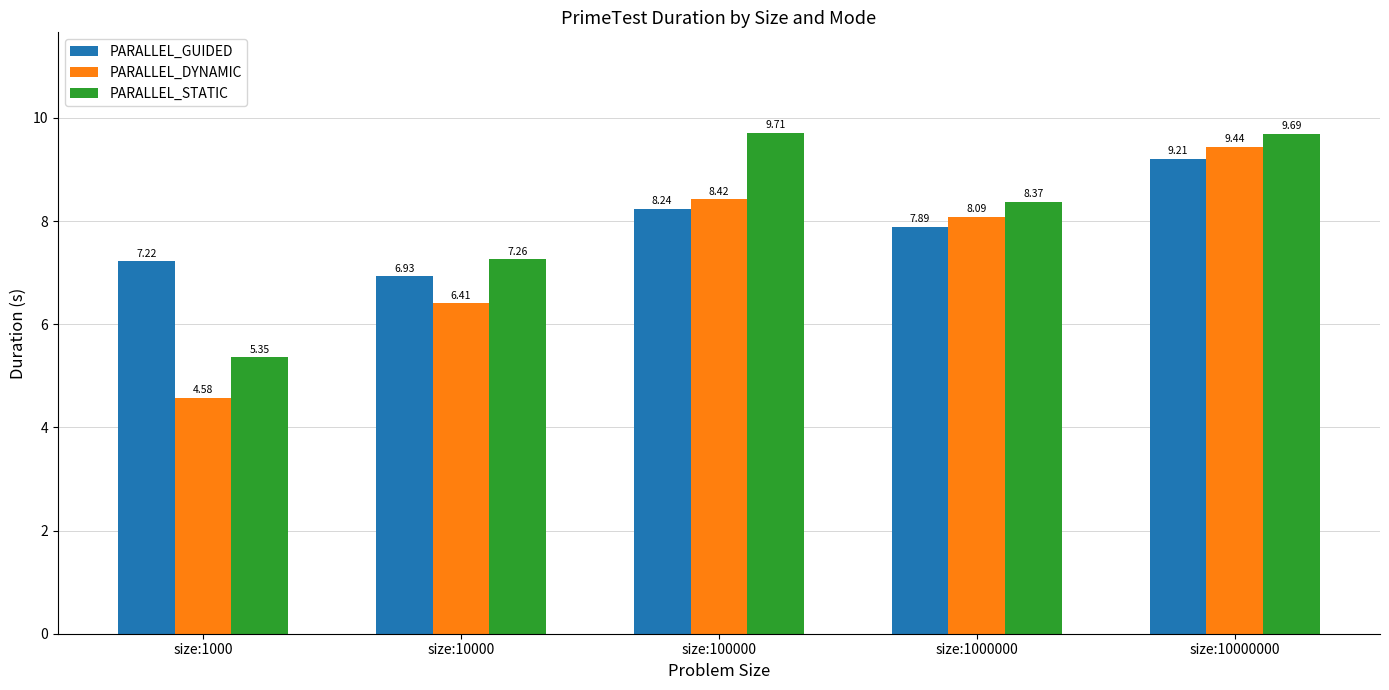

At which label is PARALLEL_DYNAMIC closest to 7?

size:10000